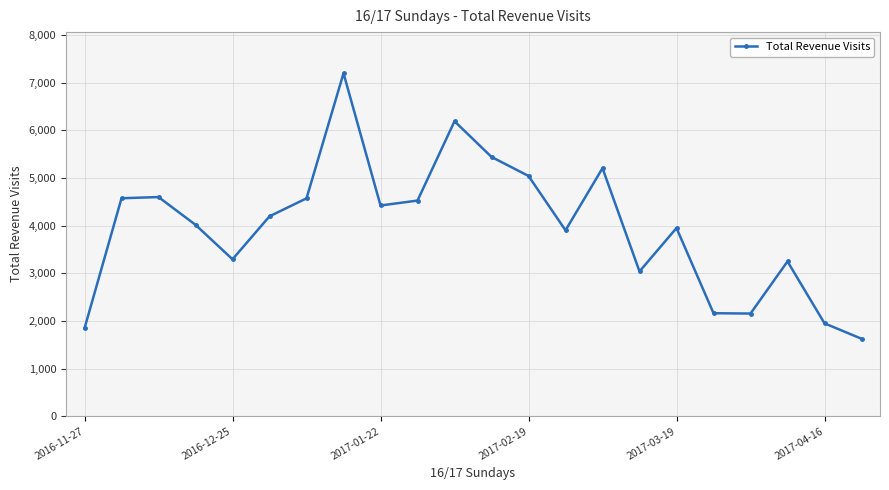

How many points are lower than both their immediate neighbors (excluding endpoints)?

5